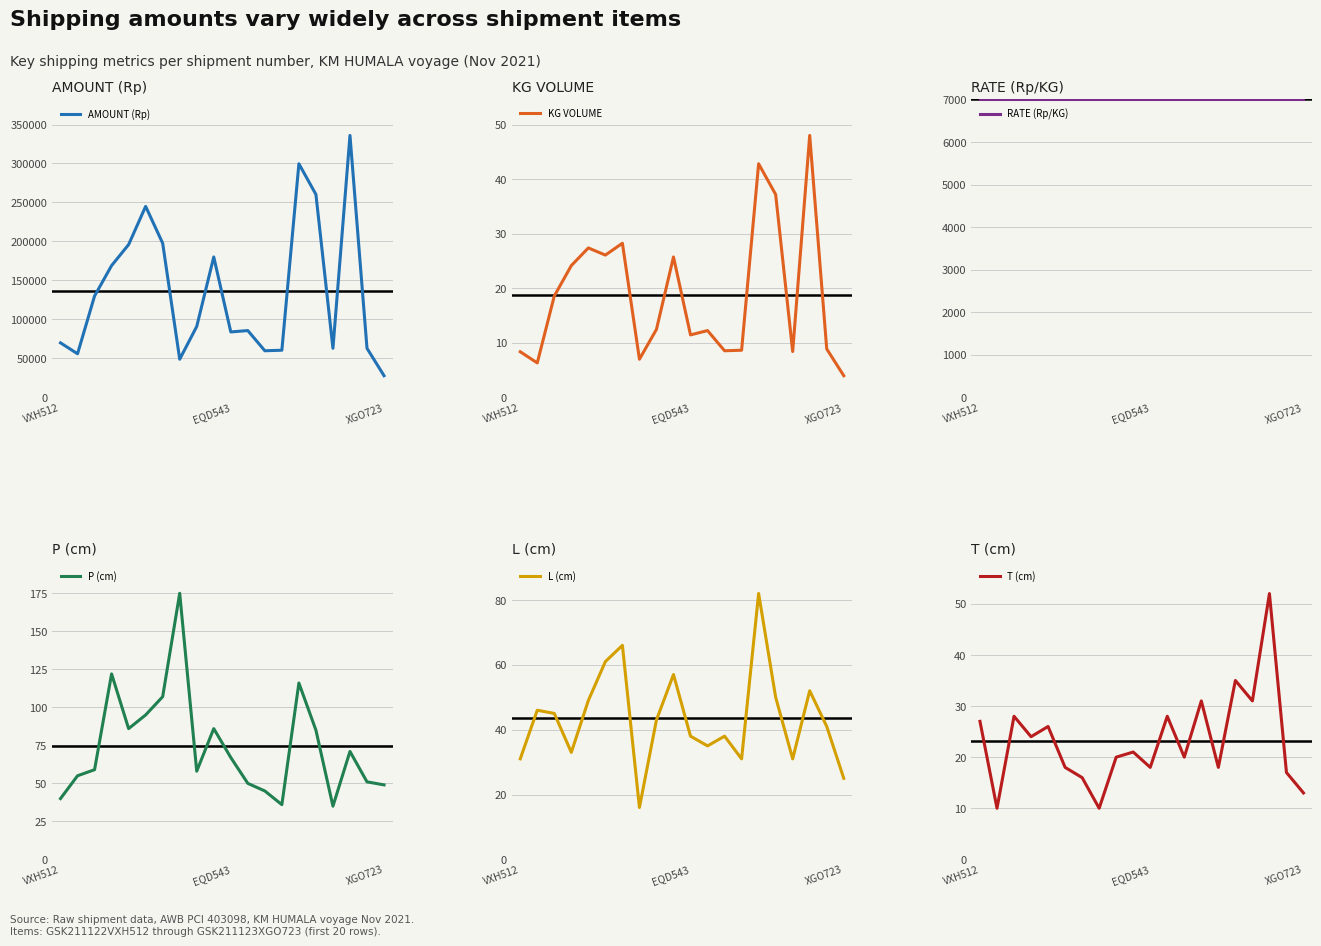

What is the label of the 20th point from the right?

VXH512